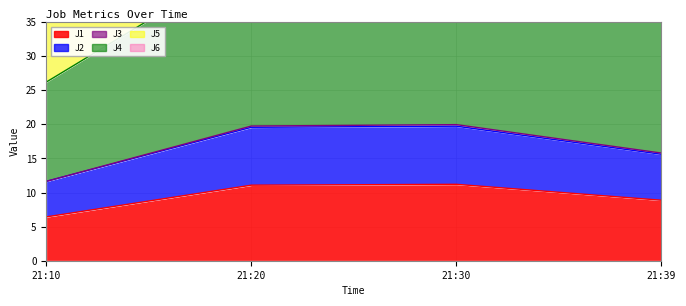

True or false: J2 and J6 intersect in this chart.

False